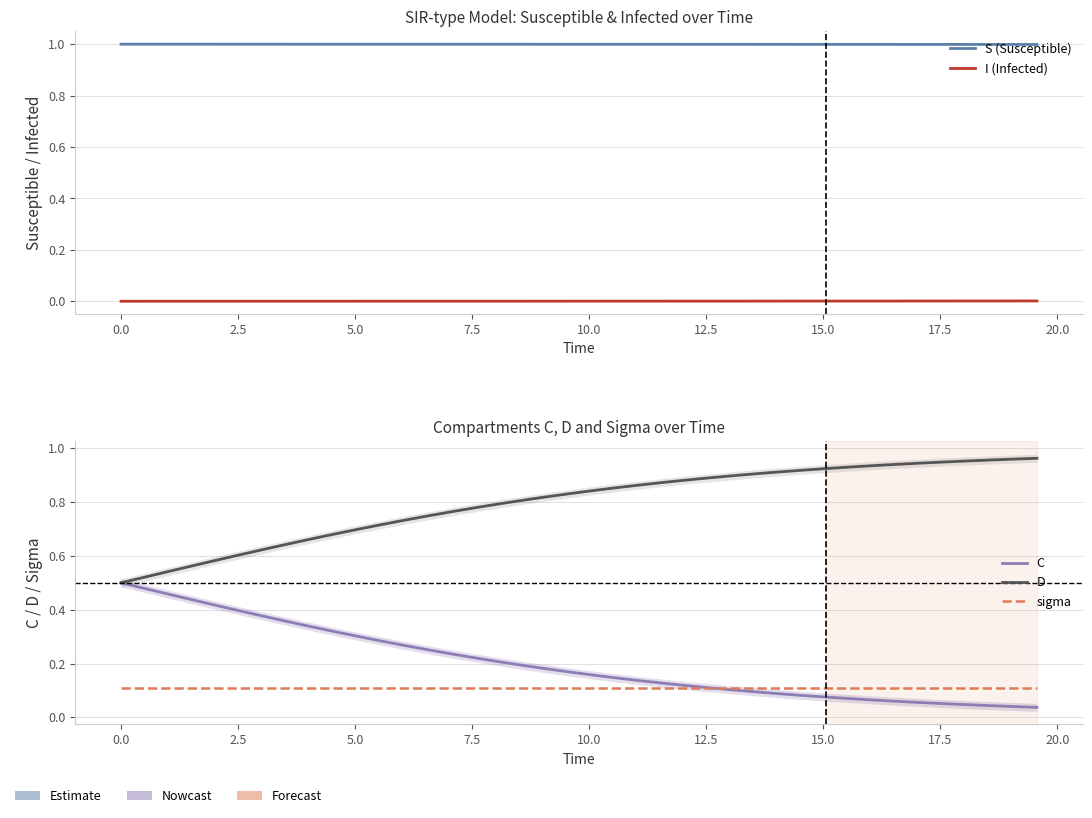

Is the value of C at 17 greater than the value of D at 17?

No